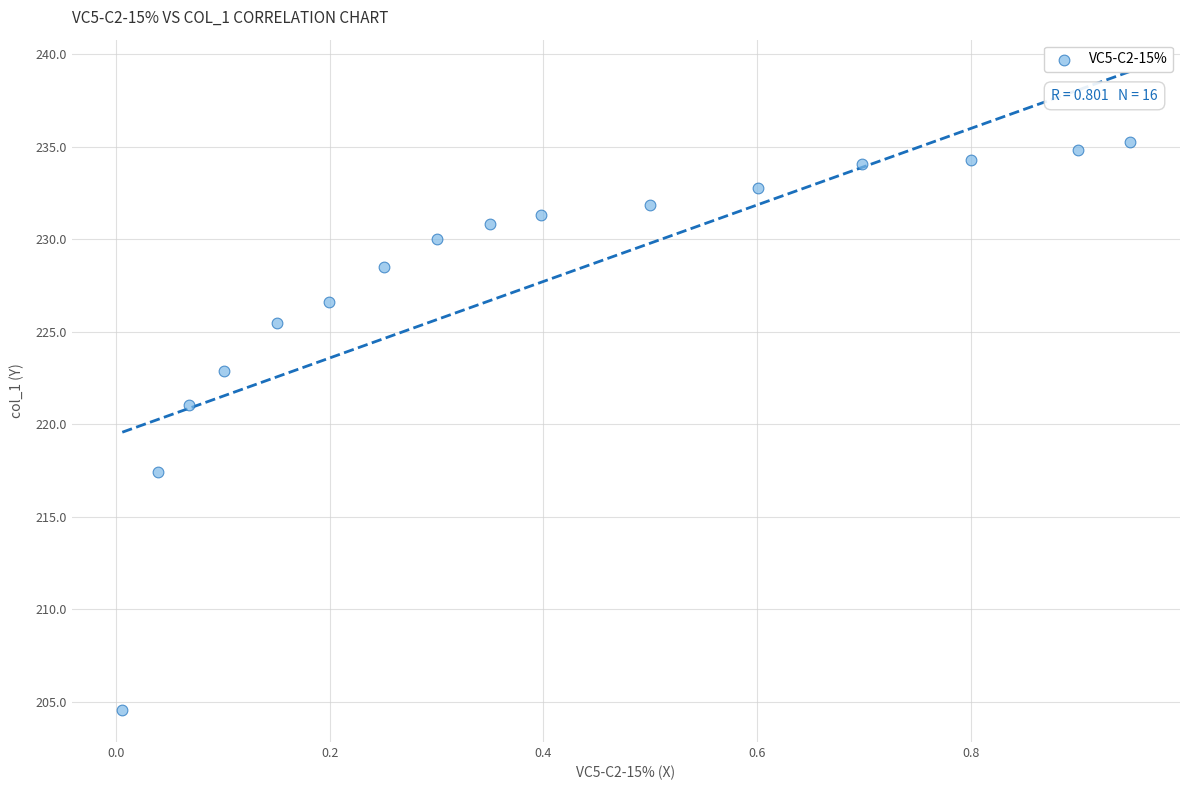

What Y value in the scatter plot is closest to 219?

217.4